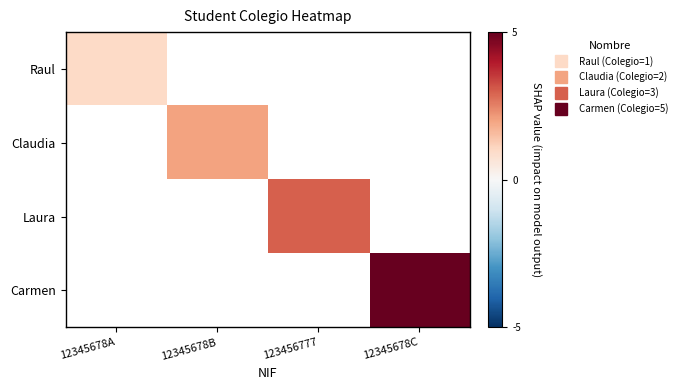

What is the maximum value shown in the chart?

5.0